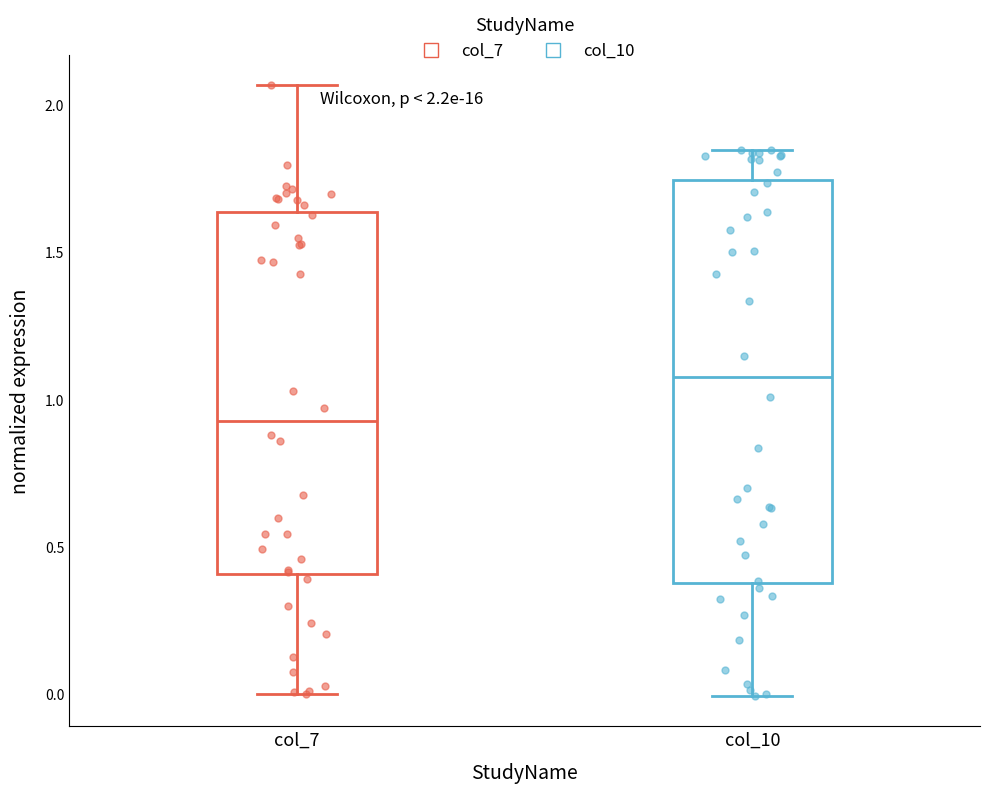

Which box is the tallest, from its lower edge to its upper edge?

col_10